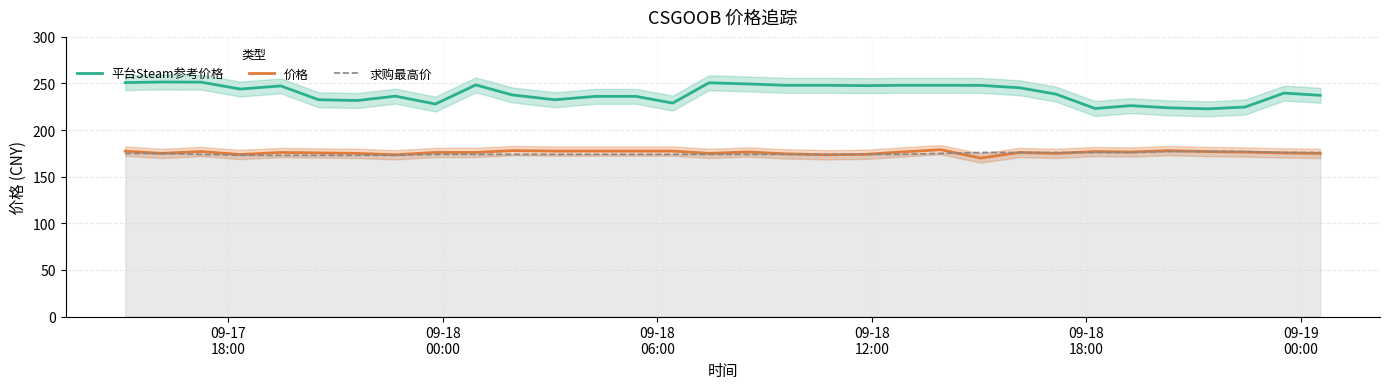

True or false: 价格 and 平台Steam参考价格 cross at least once.

False